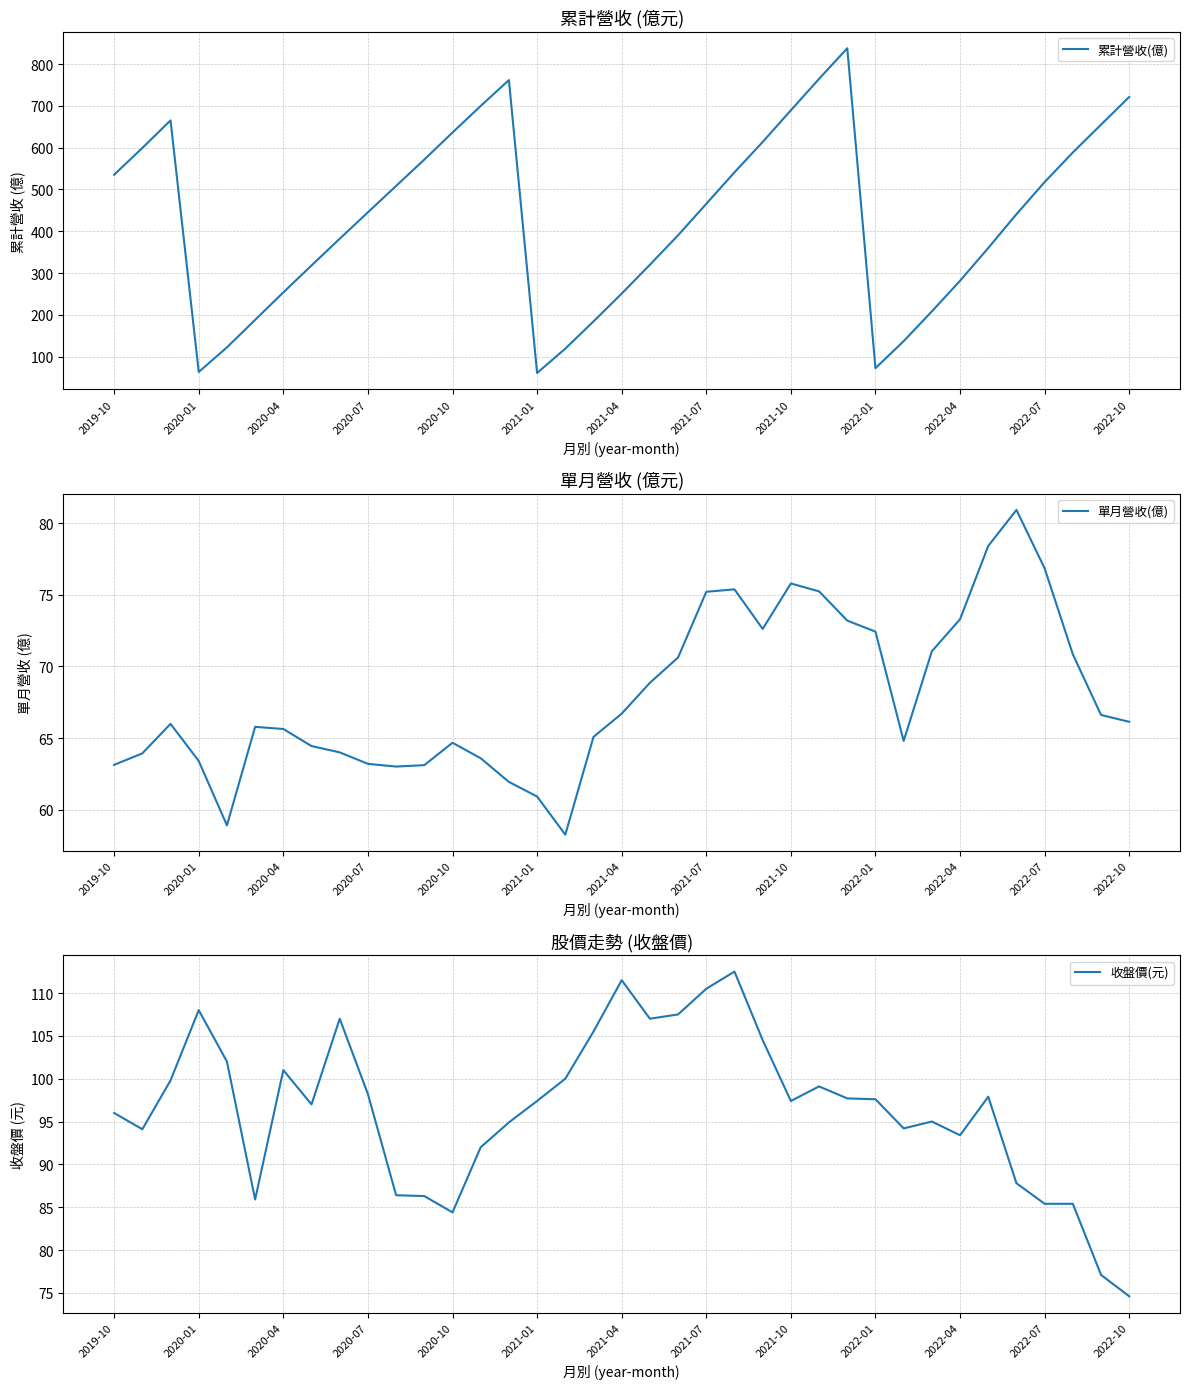

Does the chart have visible grid lines?

Yes